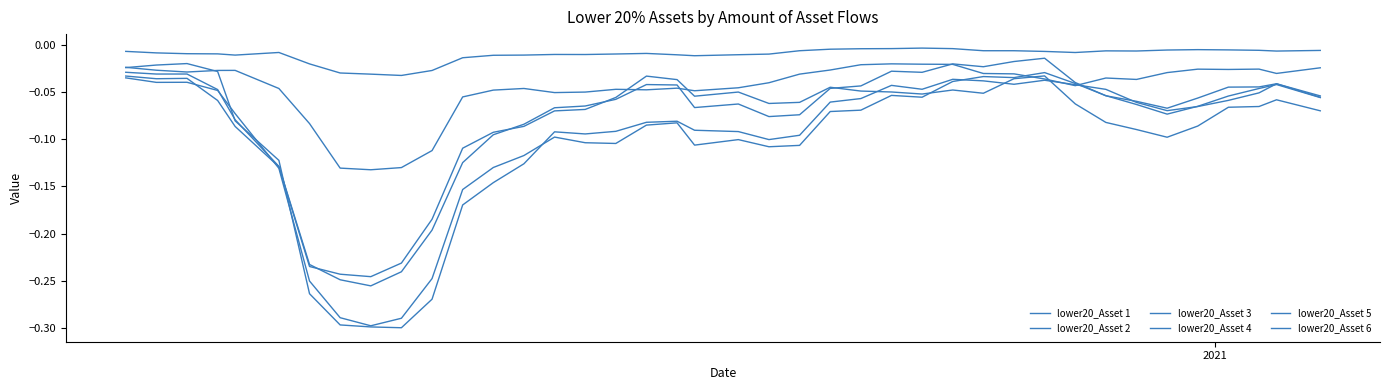

What is the sum of all lower20_Asset 2 values?

-3.3